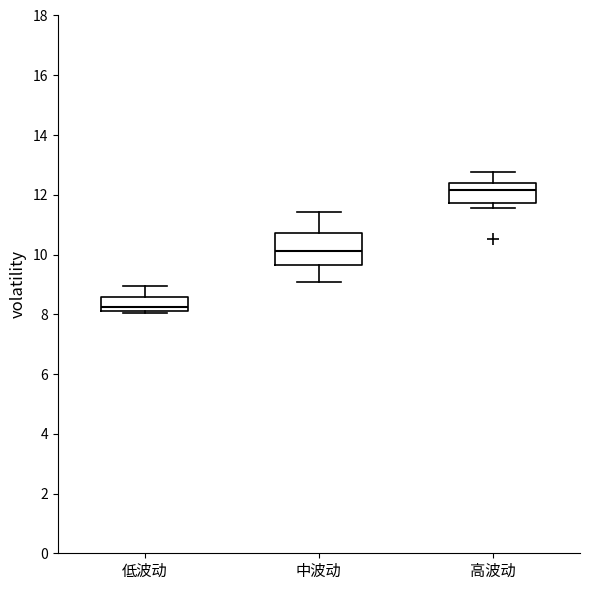

Which box's median line is the lowest?

低波动